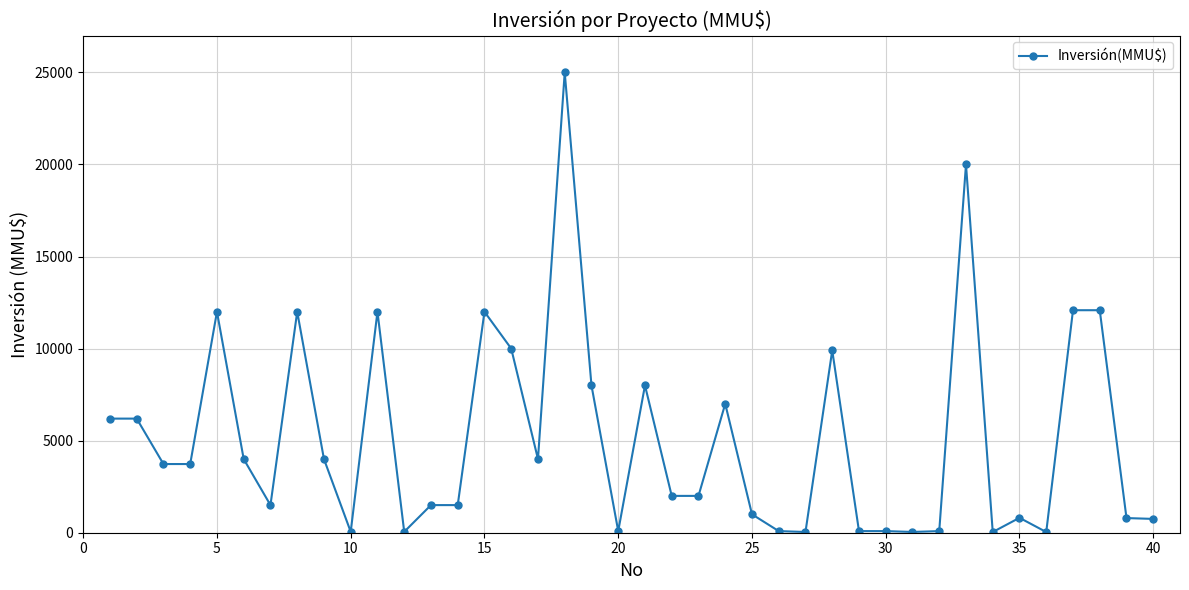

What is the greatest value displayed?

25000